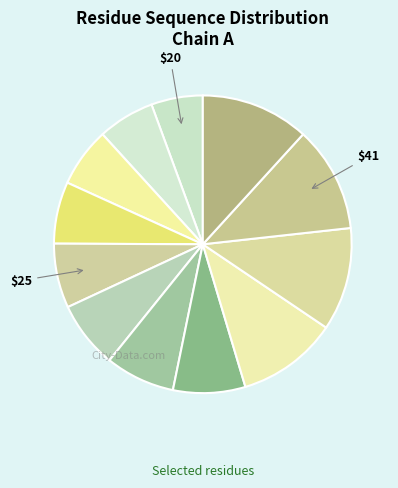

How many slices are in this pie chart?

12